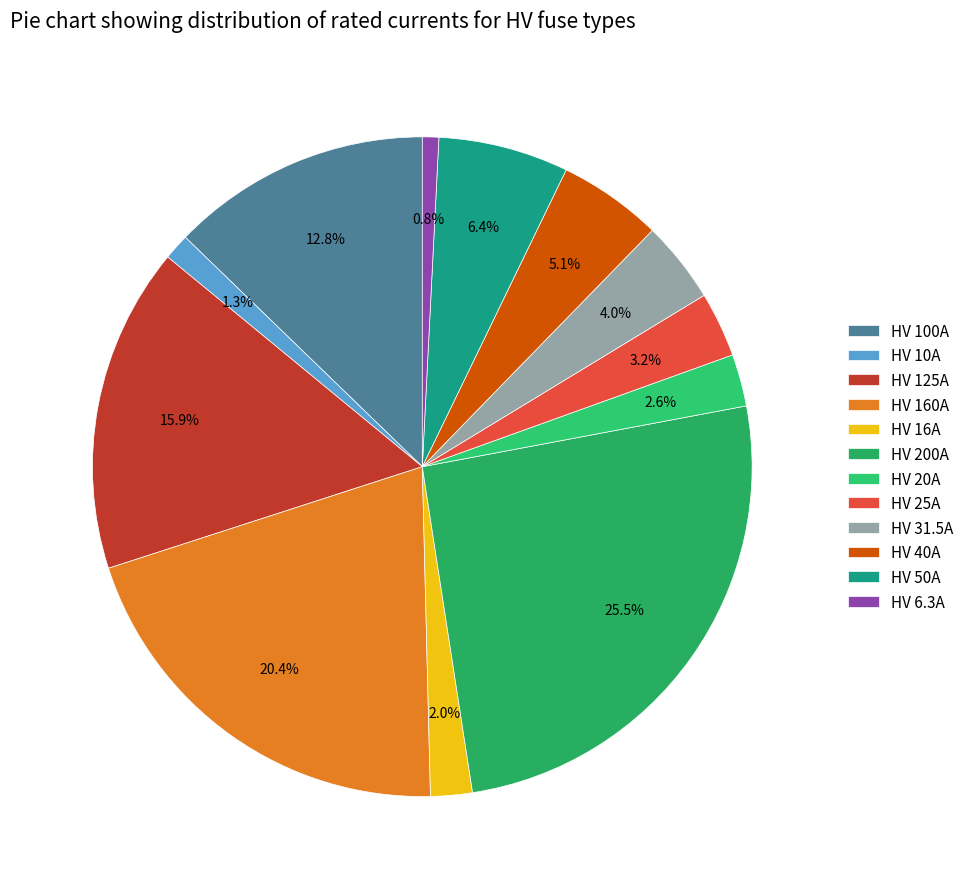

Is HV 20A the majority of the pie?

No